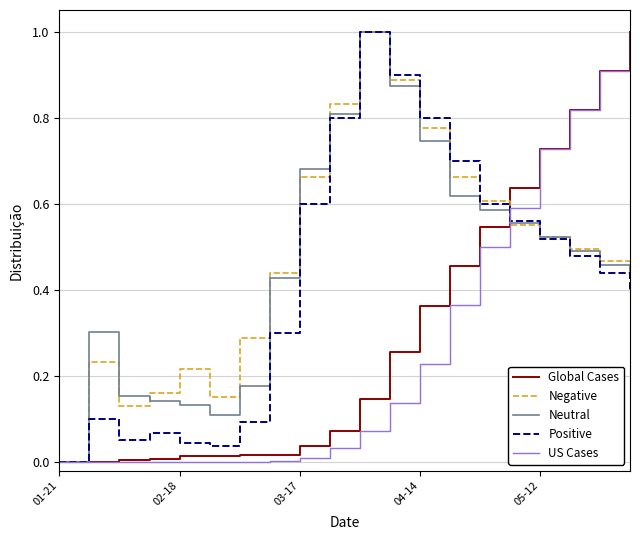

Rank the series by their maximum value, from highest to lowest.

Global Cases, Negative, Neutral, Positive, US Cases